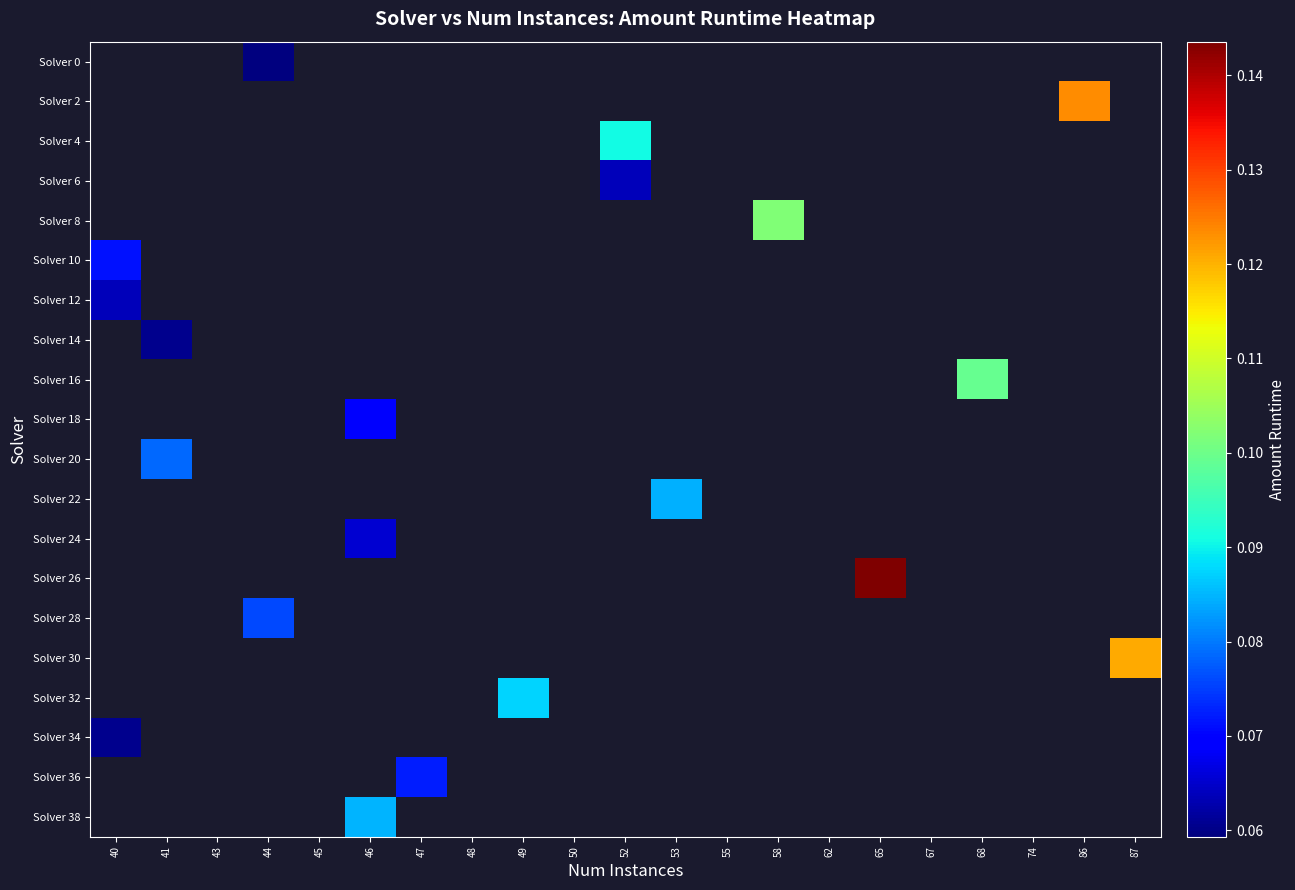

What is the minimum value for Solver 34?

0.1